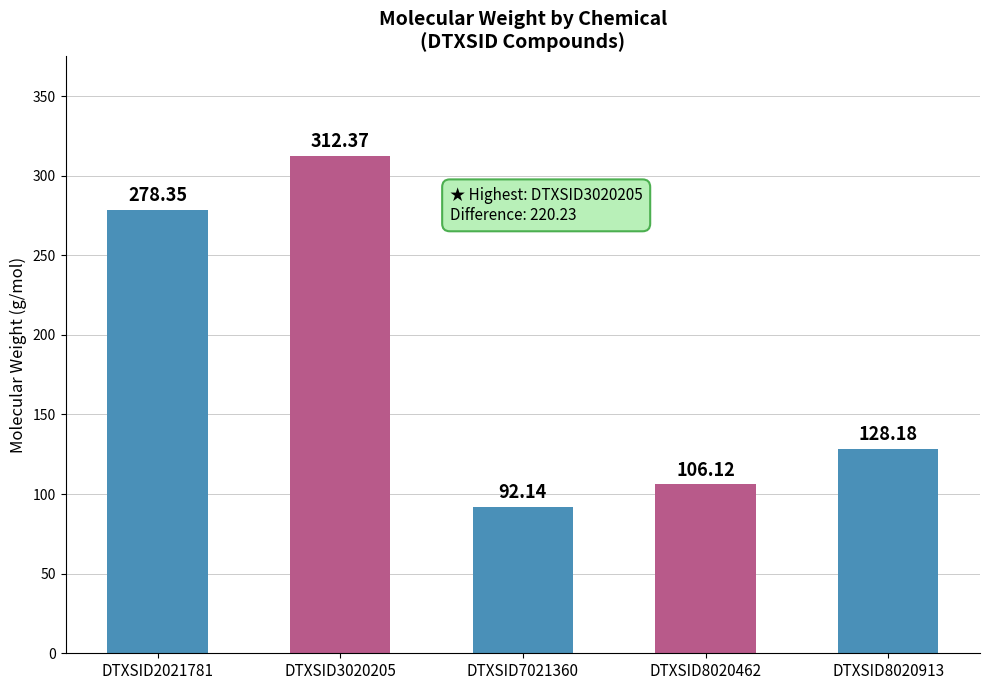

List the labels in order of value, largest first.

DTXSID3020205, DTXSID2021781, DTXSID8020913, DTXSID8020462, DTXSID7021360